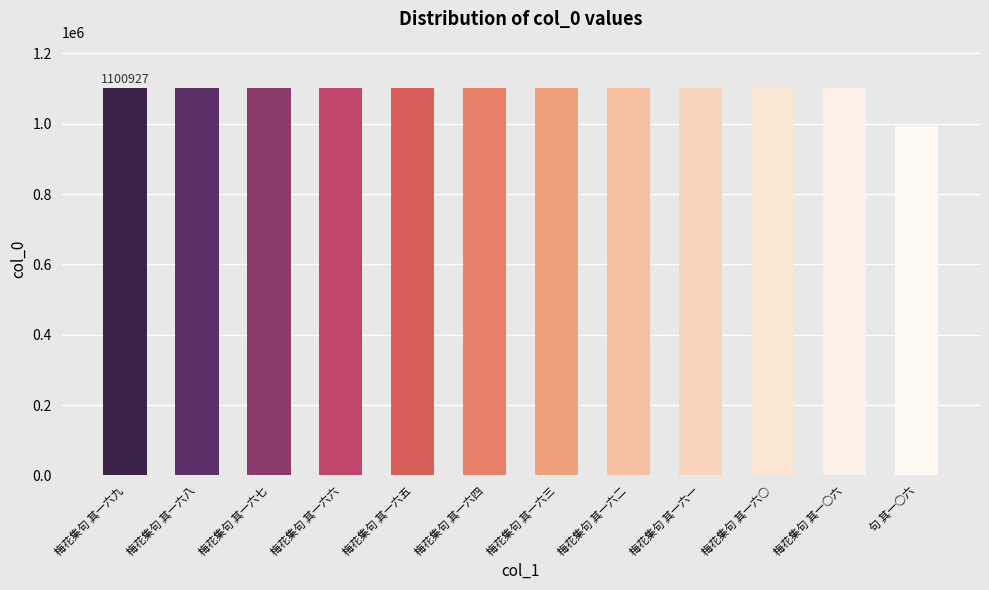

What is the difference between the second highest and minimum values?

106638